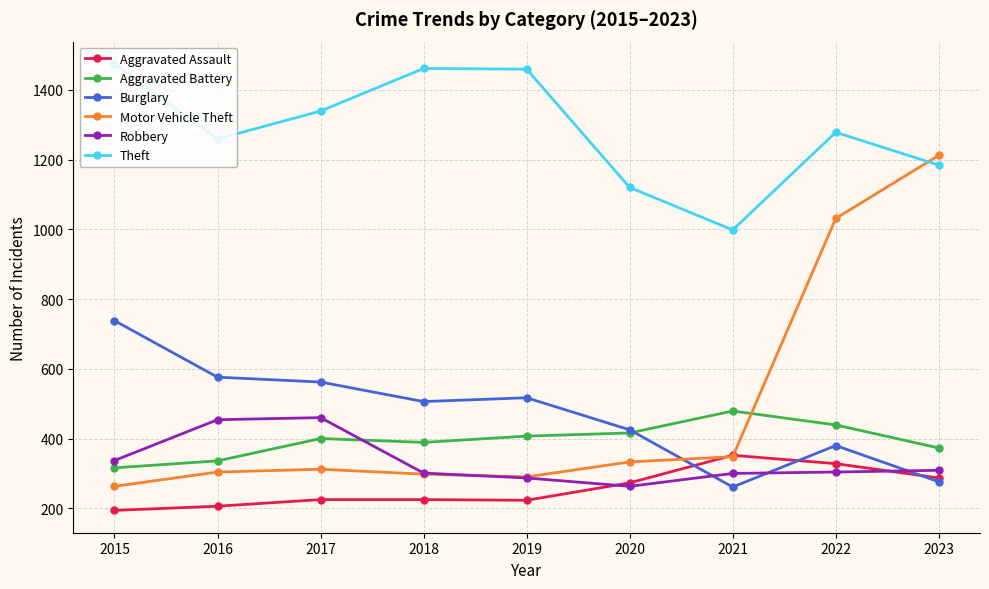

The value of Theft at 2015 is 1942. True or false?

False